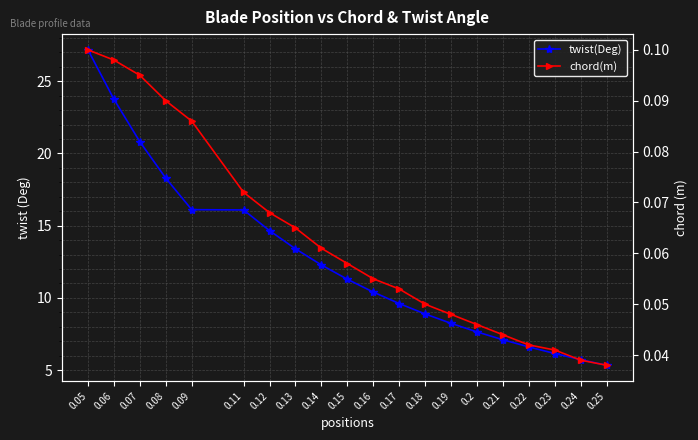

What is the average value of the twist(Deg) series?

12.5